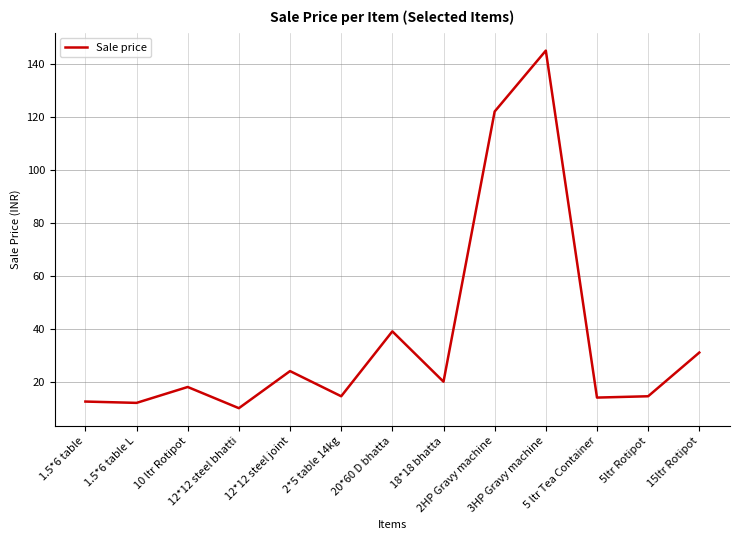

What is the greatest value displayed?

145.0